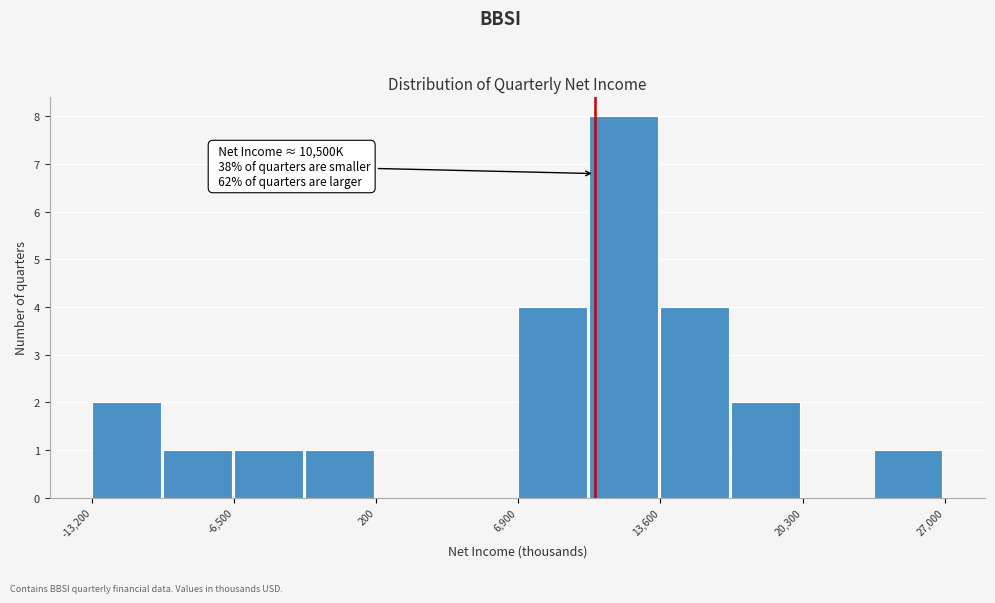

Around what value on the x-axis is the tallest bar? Give the approximate position of its centre, as read against the axis.

12000